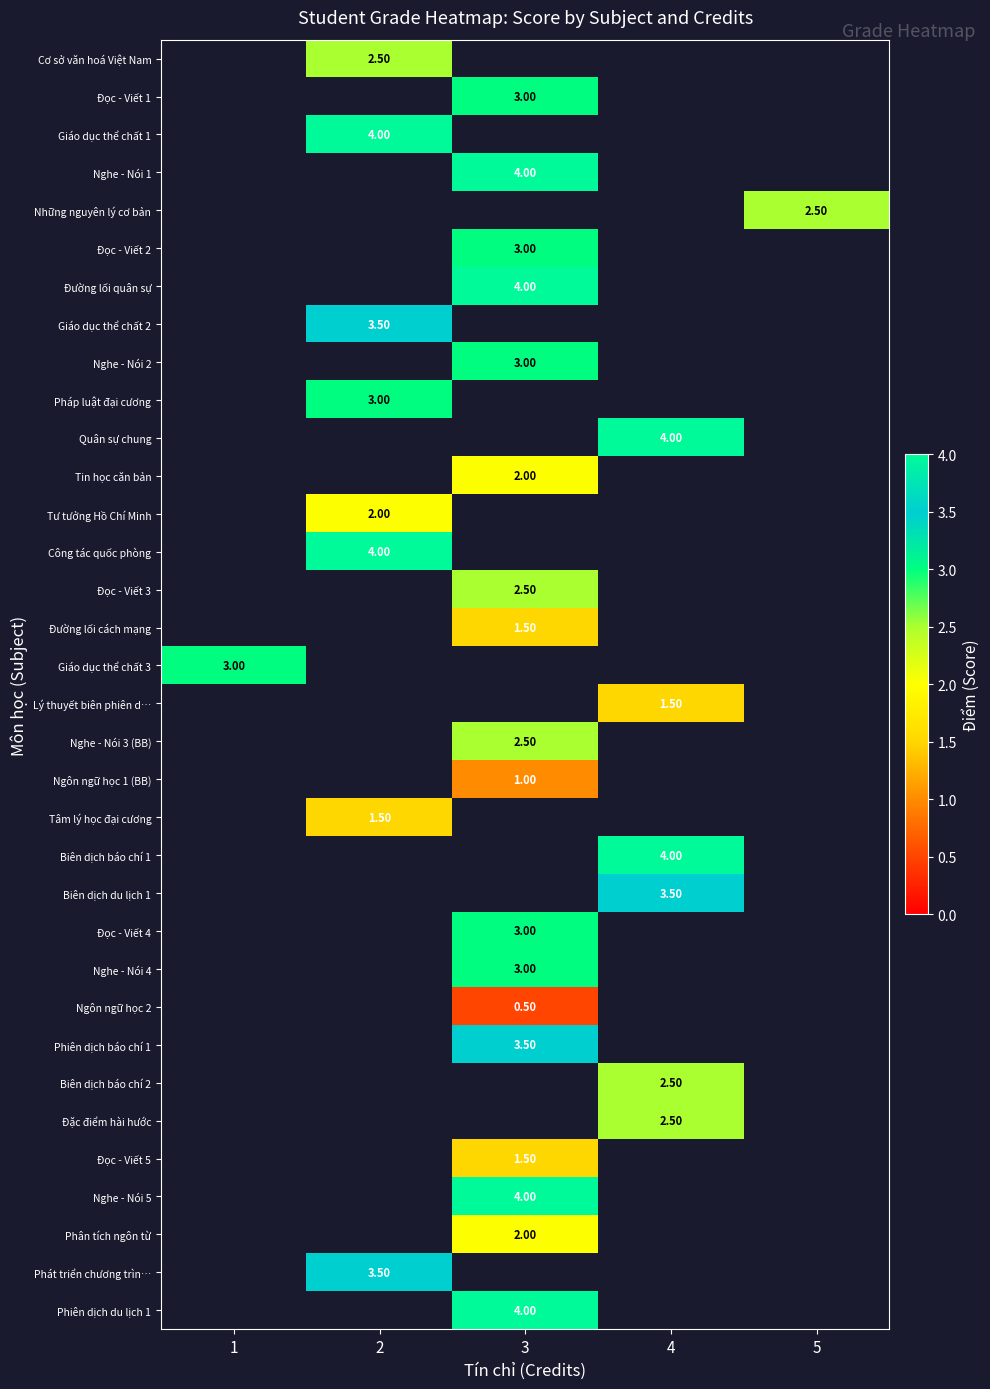

Which label corresponds to the largest value in the chart?

2